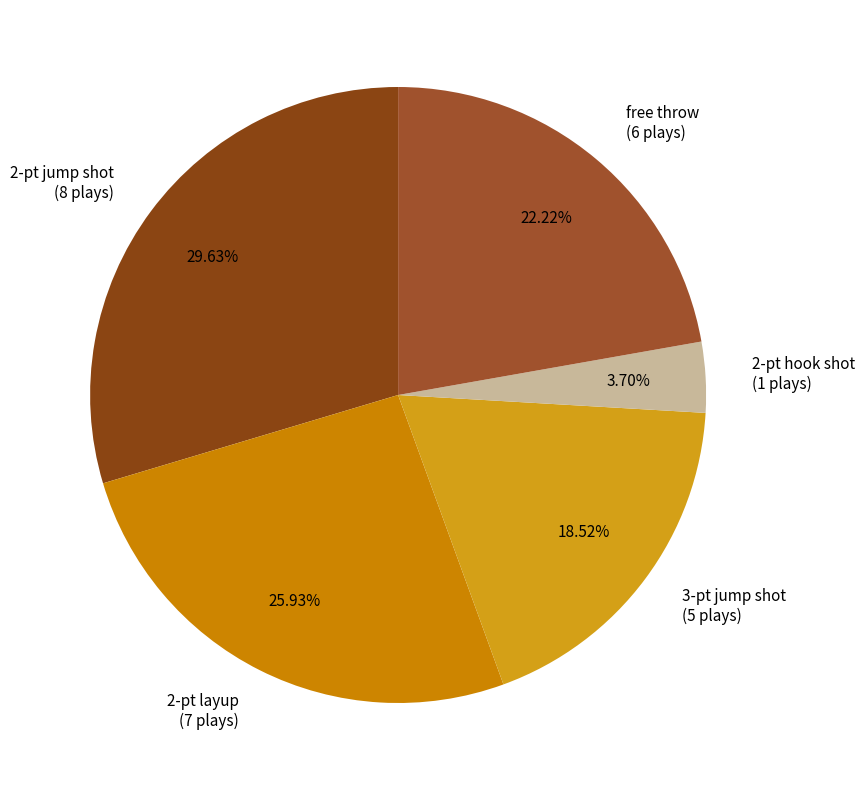

Which category has the smallest portion of the pie?

2-pt hook shot